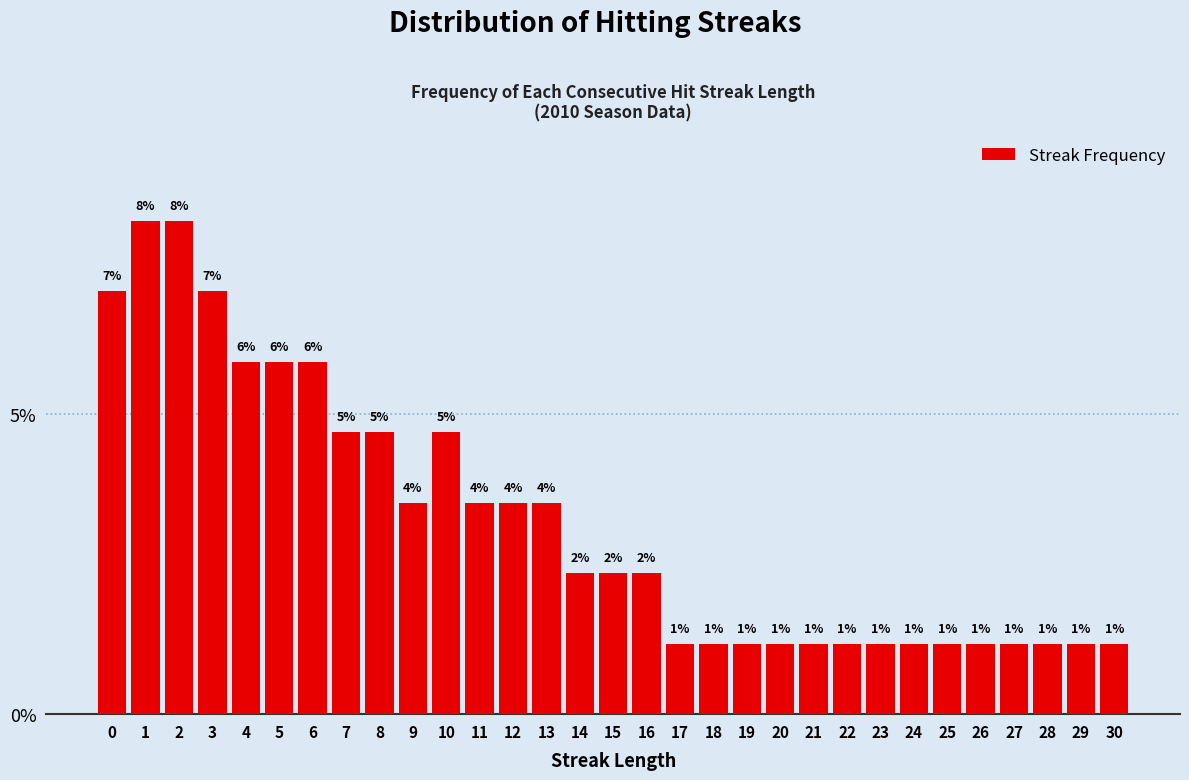

Are the bars horizontal?

No